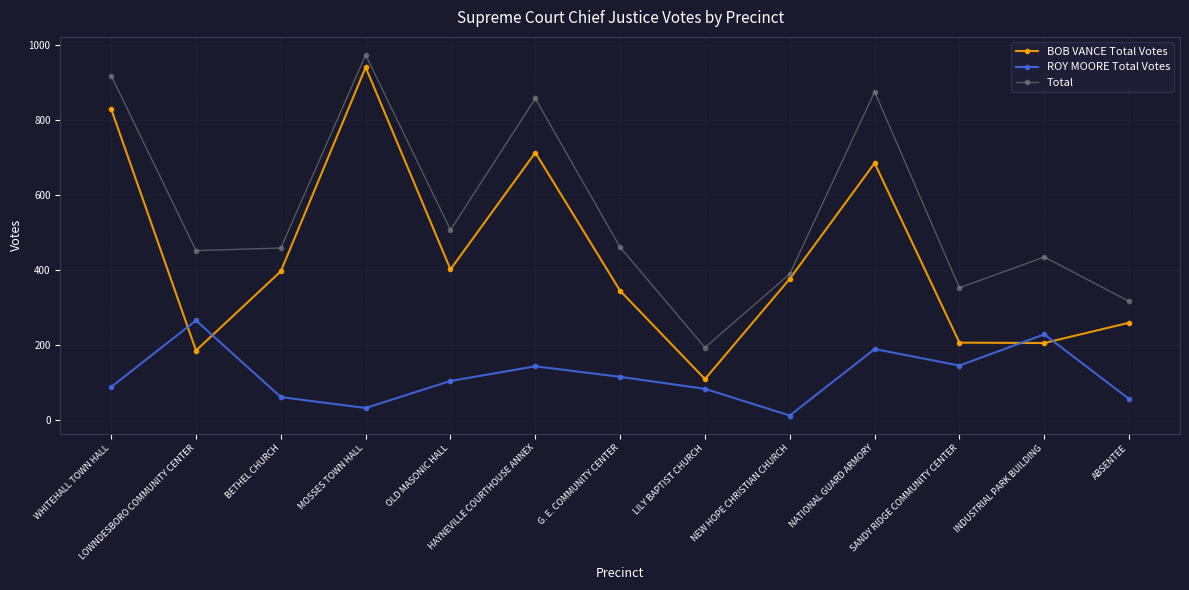

At which category is the sum across all series the highest?

MOSSES TOWN HALL